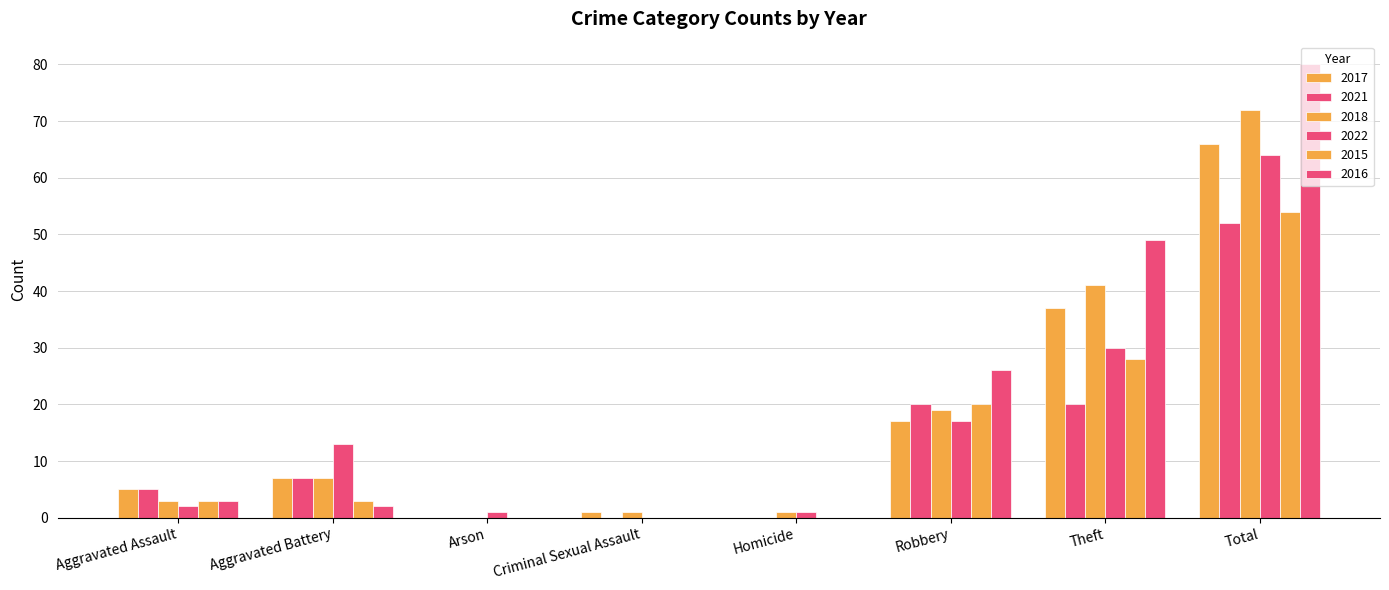

What is the total value across all series at Criminal Sexual Assault?

2